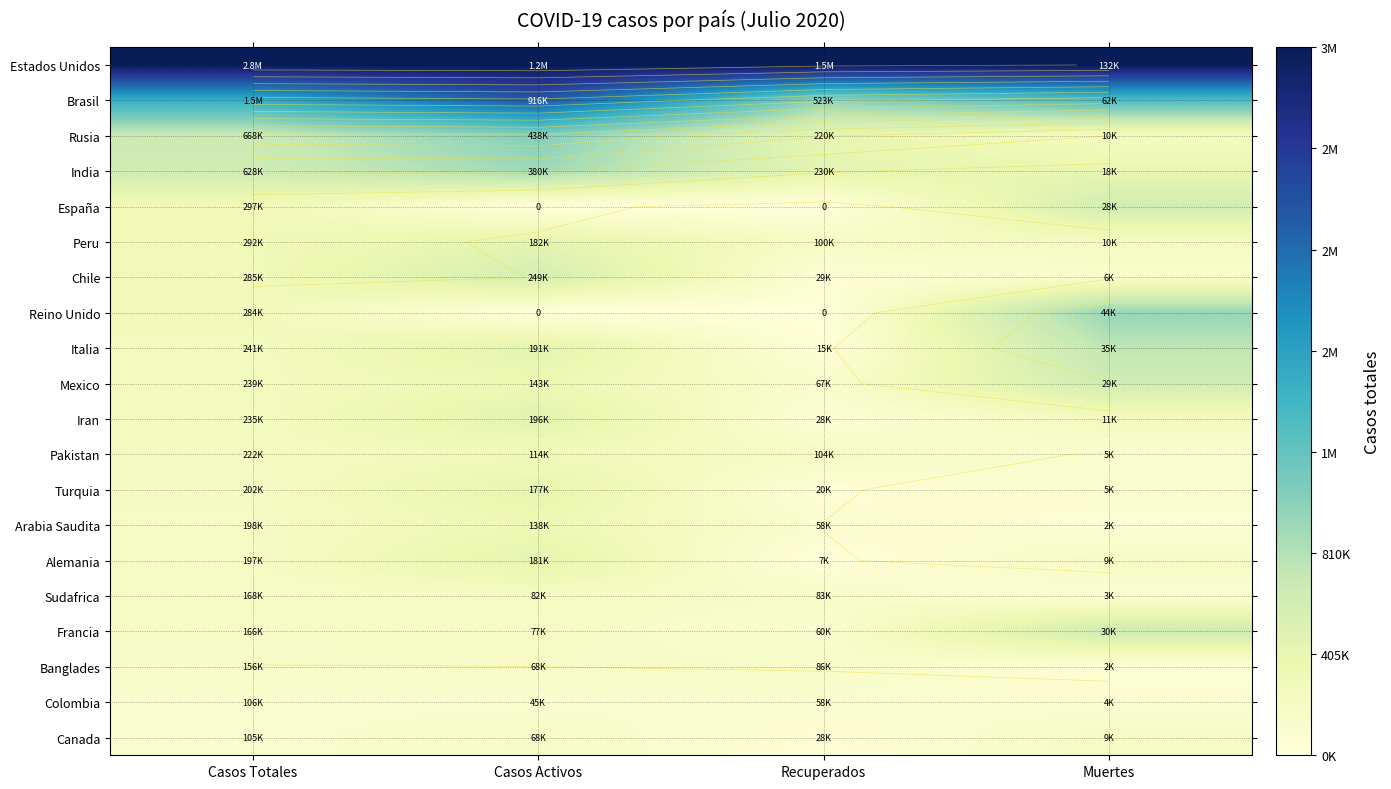

Which series has the largest range (max minus min)?

Brasil